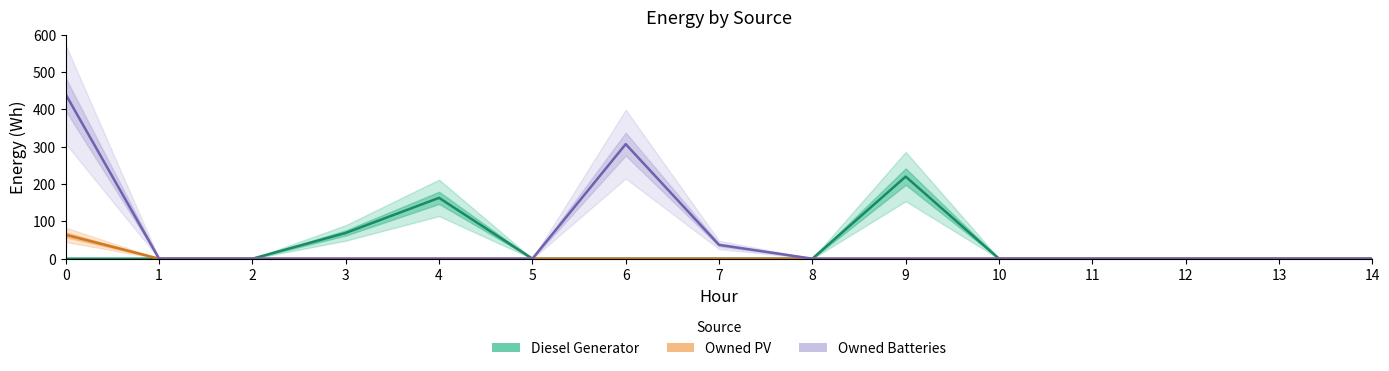

Is the value of Diesel Generator at 1 greater than the value of Owned Batteries at 14?

No